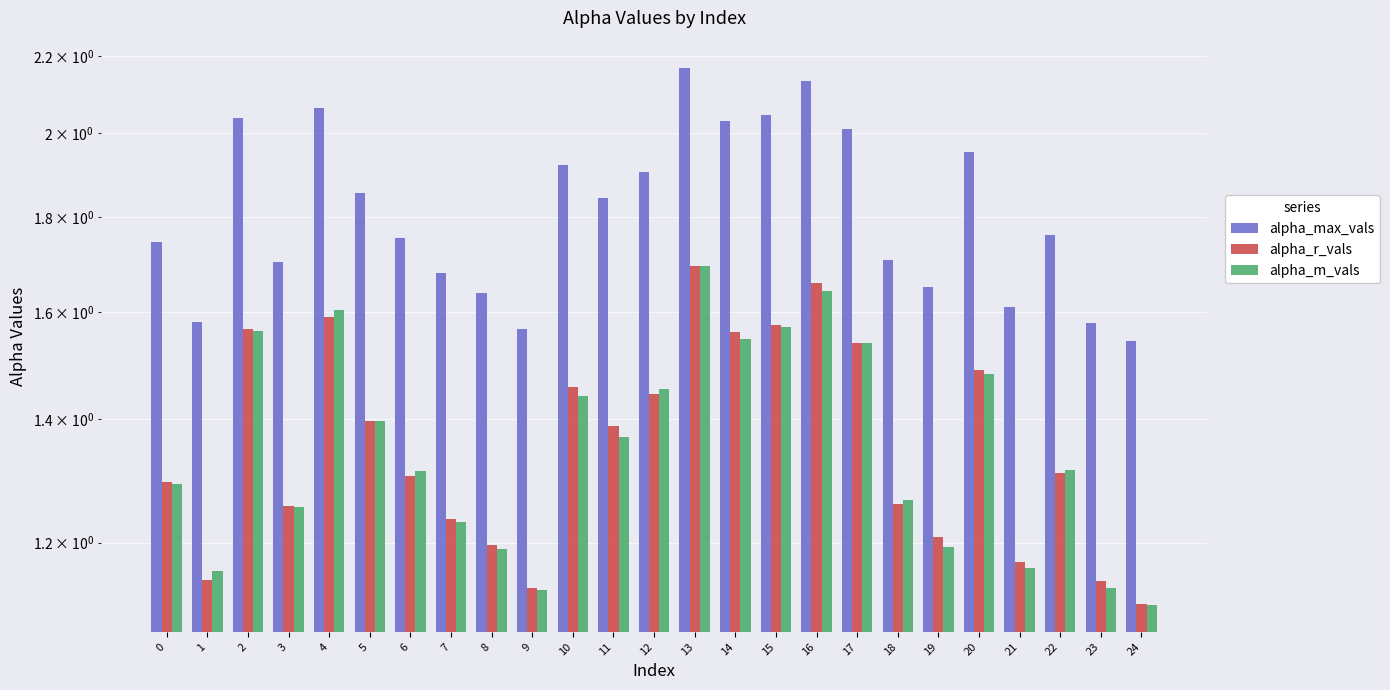

True or false: alpha_r_vals has a value of 0.7 at 6.

False